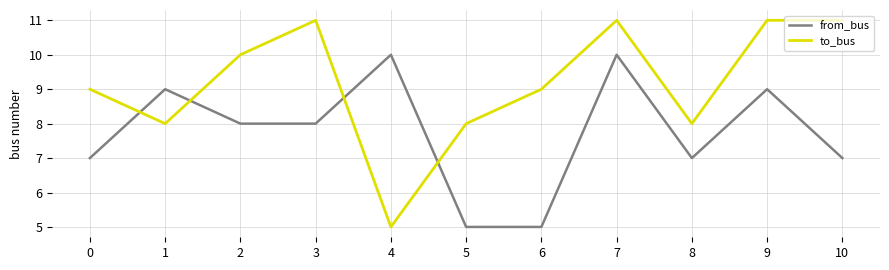

What is the spread (max minus min) of values at 4?

5